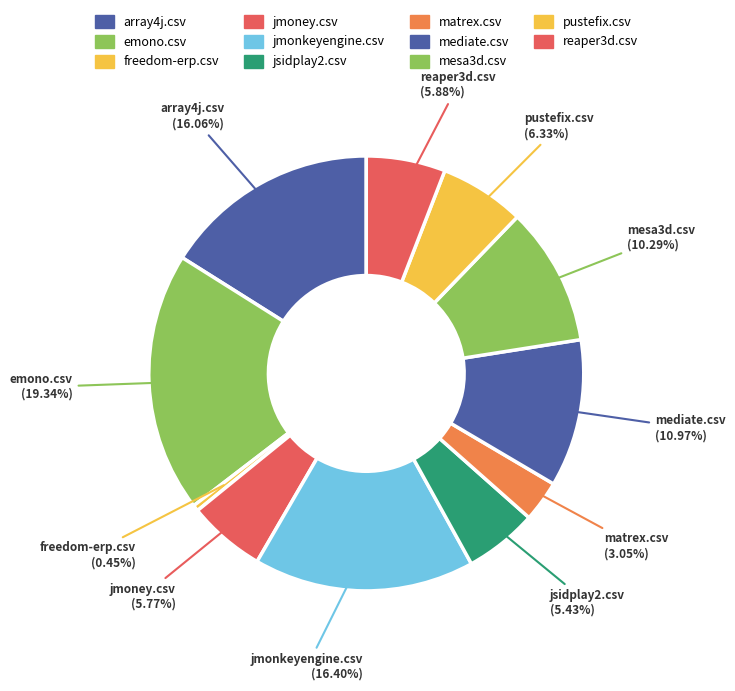

Is it true that mesa3d.csv is 4% of the pie?

False